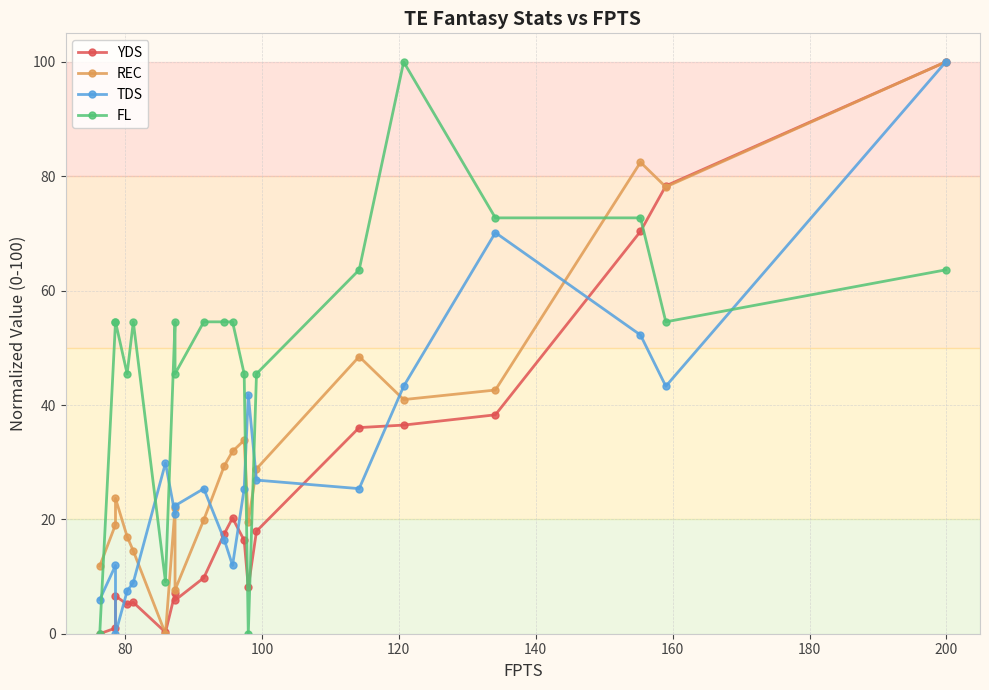

True or false: FL and TDS cross at least once.

True